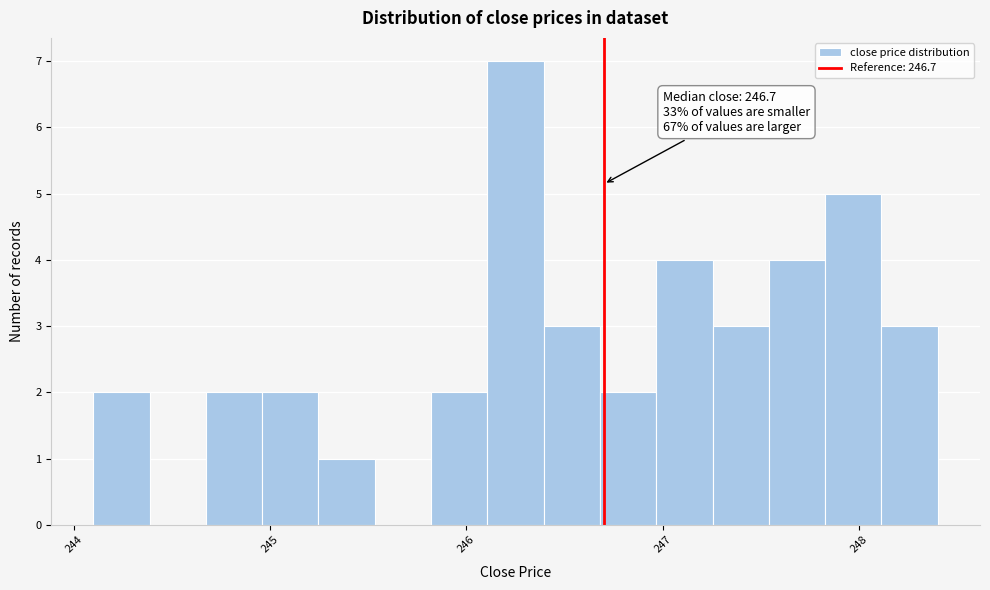

Read against the x-axis, roughly where is the centre of the tallest bar?

246.3